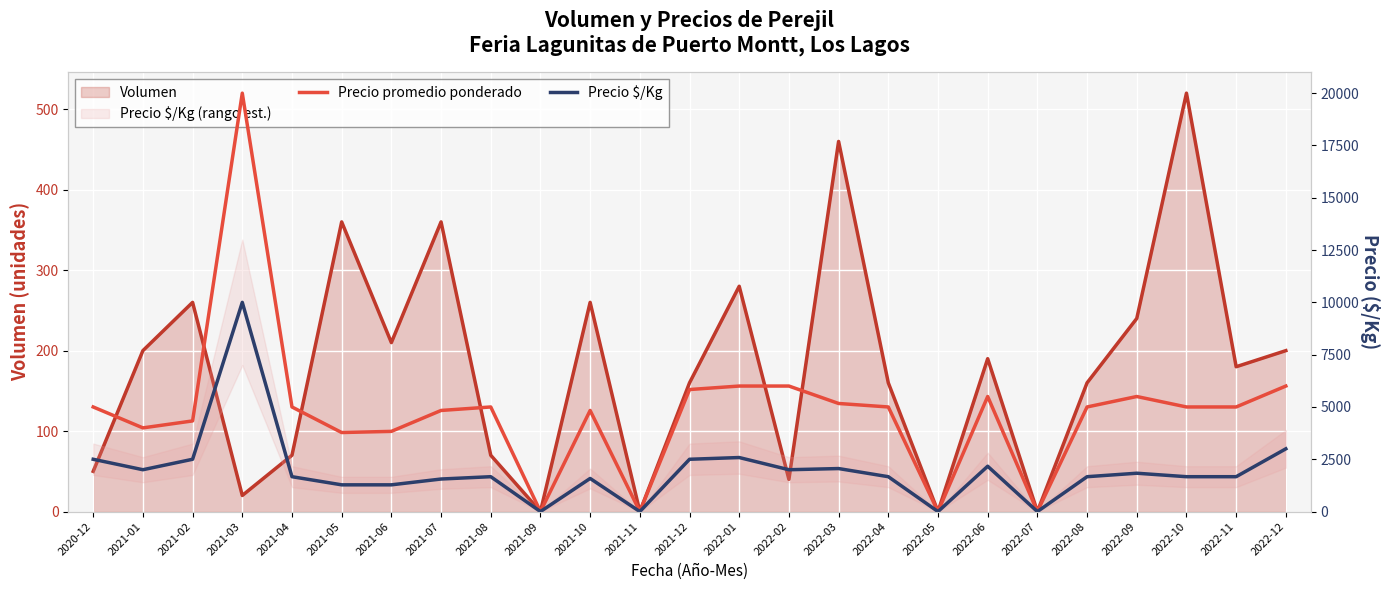

True or false: Precio $/Kg and Precio promedio ponderado cross at least once.

False